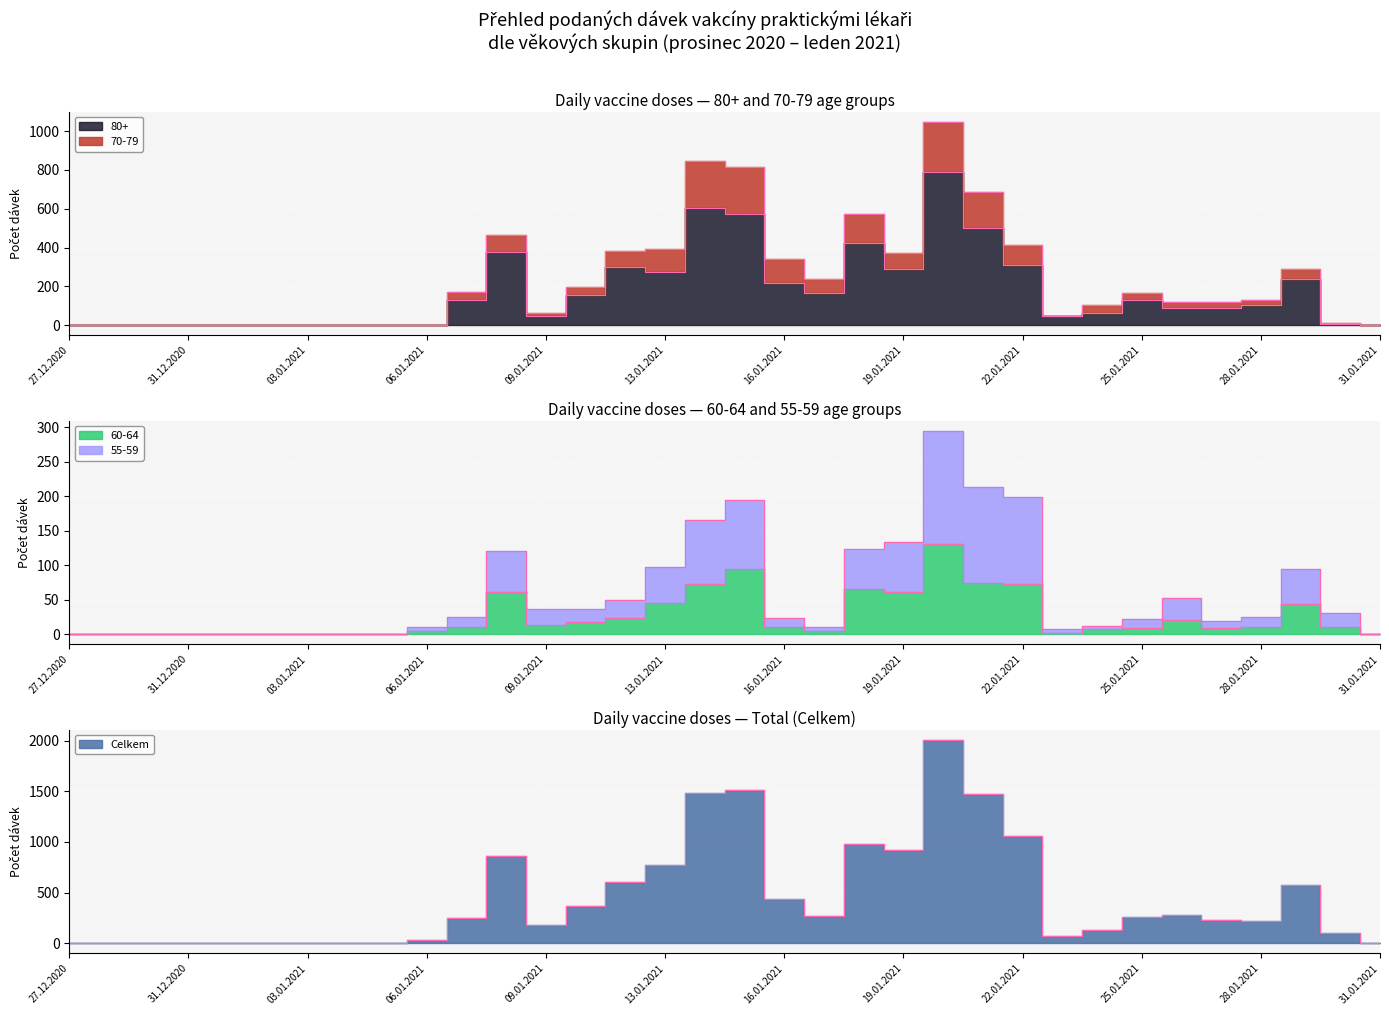

Reading left to right, extract all data points from this chart.

Celkem: 4	2	3	1	3	1	1	5	2	34	252	857	175	365	604	771	1483	1516	434	271	980	918	2008	1470	1058	76	131	263	280	229	220	578	96	3
80+: 0	0	0	0	1	0	0	0	0	1	129	378	47	155	302	272	604	575	218	166	424	288	791	499	310	45	62	128	89	89	102	238	5	0
70-79: 2	1	0	0	1	0	1	0	1	2	171	465	64	195	384	394	847	815	341	238	575	374	1049	688	411	46	103	165	120	121	128	290	13	2
60-64: 0	0	0	0	0	0	0	0	0	4	11	61	13	17	23	45	73	95	11	4	65	61	131	74	73	1	7	9	21	9	11	44	10	0
55-59: 0	0	0	0	0	0	0	0	0	10	25	121	36	36	50	98	165	194	24	11	124	134	295	213	199	7	12	22	53	19	25	95	31	0